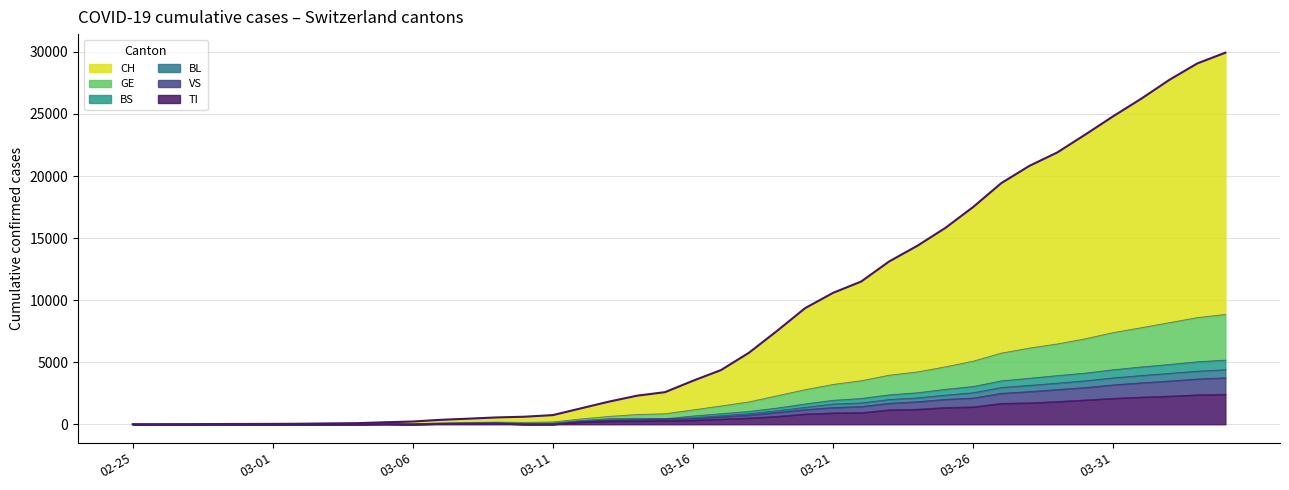

At which category is the sum across all series the highest?

2020-04-04